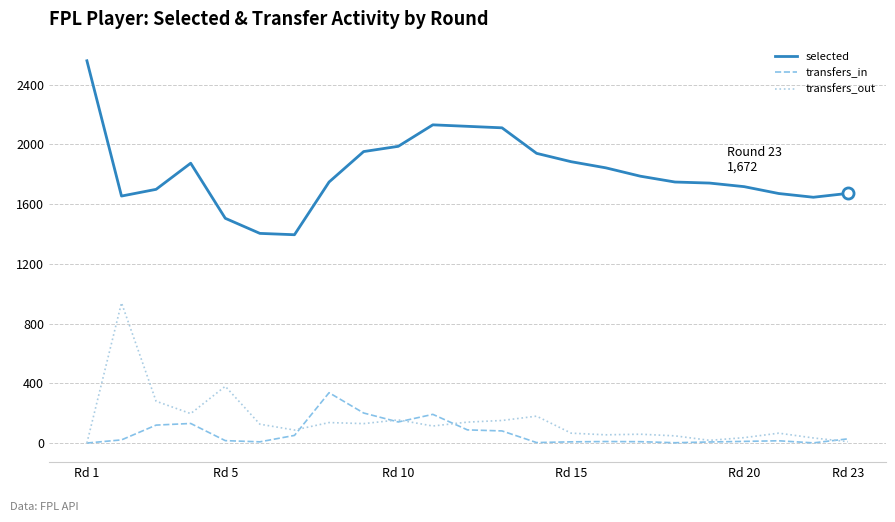

Which series has the largest total across all categories?

selected